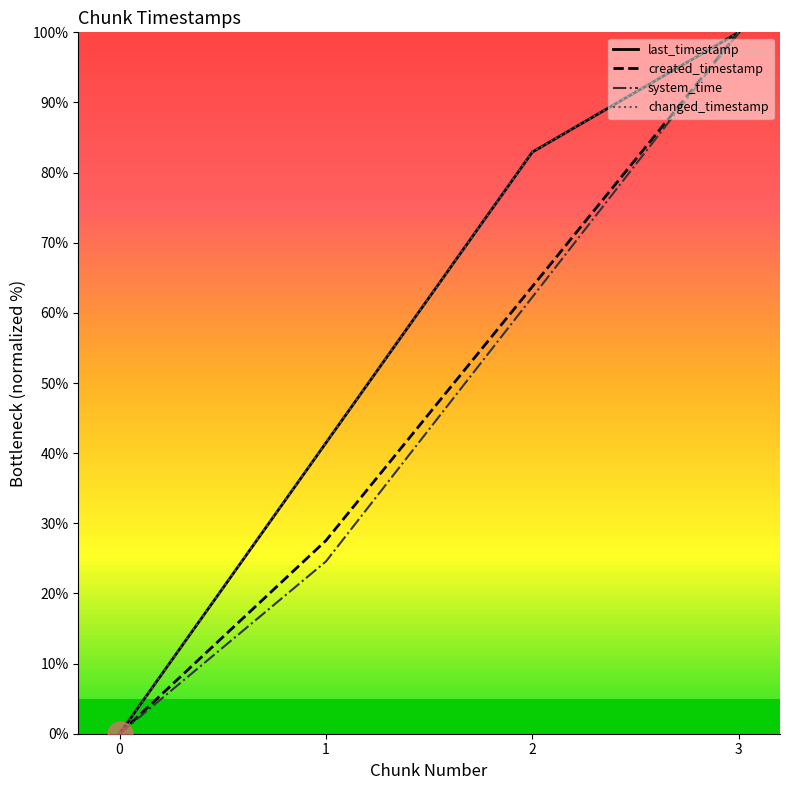

Is this an area chart (filled region under the line)?

No